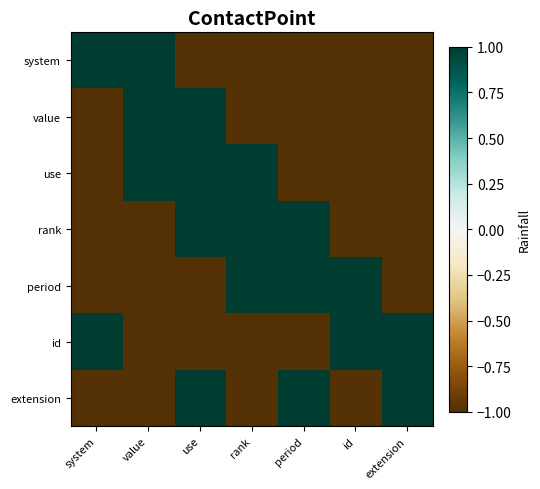

Reading left to right, transcribe all the data shown in this chart.

system: system=1	value=1	use=-1	rank=-1	period=-1	id=-1	extension=-1
value: system=-1	value=1	use=1	rank=-1	period=-1	id=-1	extension=-1
use: system=-1	value=1	use=1	rank=1	period=-1	id=-1	extension=-1
rank: system=-1	value=-1	use=1	rank=1	period=1	id=-1	extension=-1
period: system=-1	value=-1	use=-1	rank=1	period=1	id=1	extension=-1
id: system=1	value=-1	use=-1	rank=-1	period=-1	id=1	extension=1
extension: system=-1	value=-1	use=1	rank=-1	period=1	id=-1	extension=1